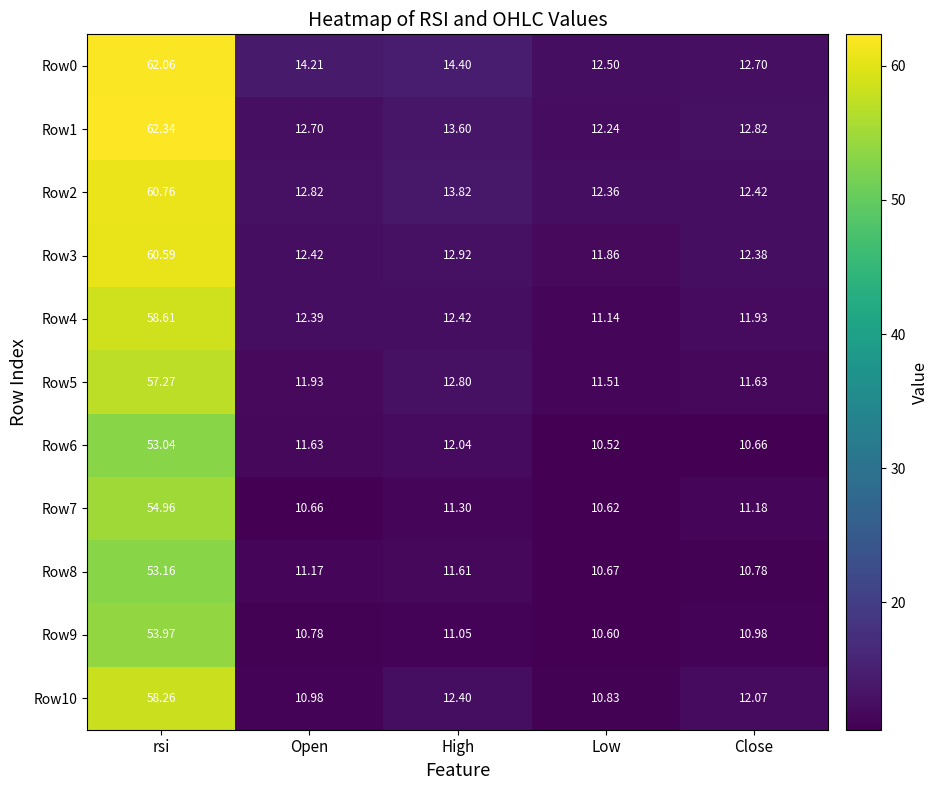

Where is Row3 nearest to the value 36?

High